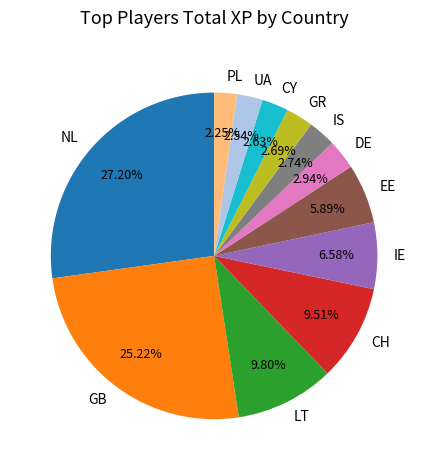

What percentage is NOT represented by NL?

72.8%